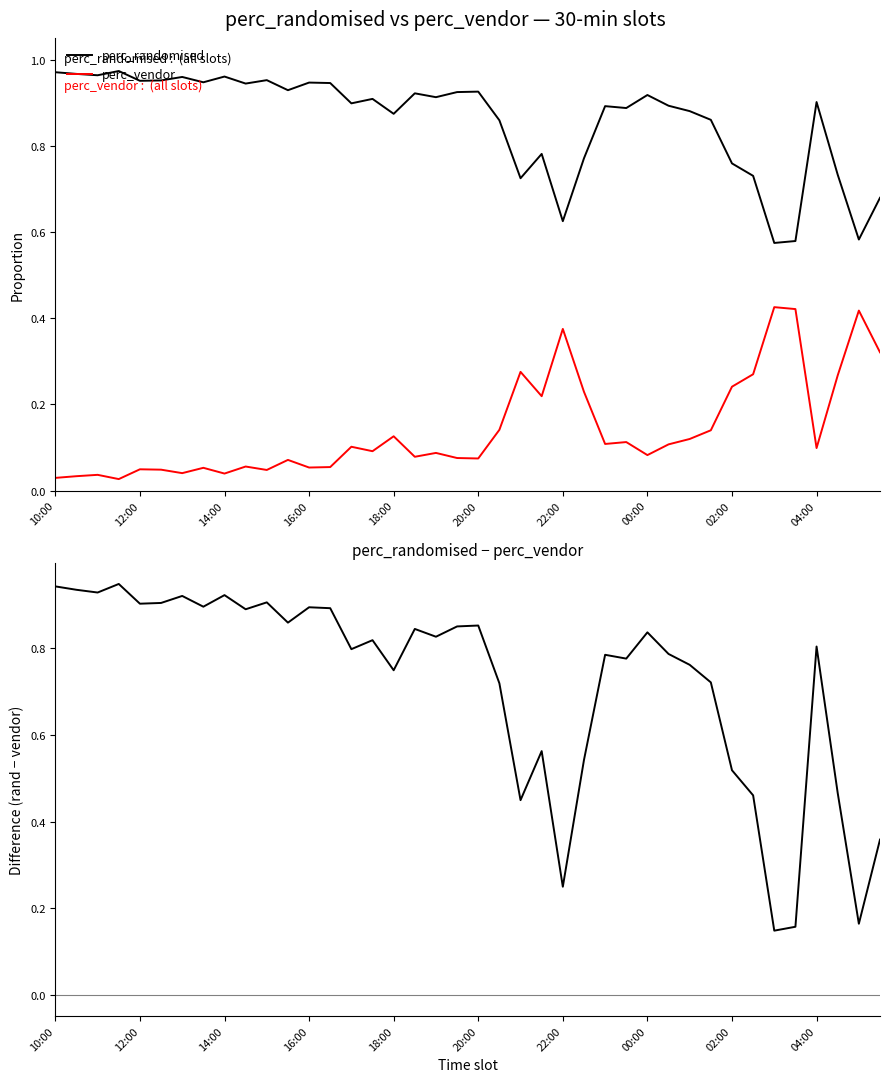

Is the value of perc_vendor at 14 greater than the value of perc_randomised at 31?

No